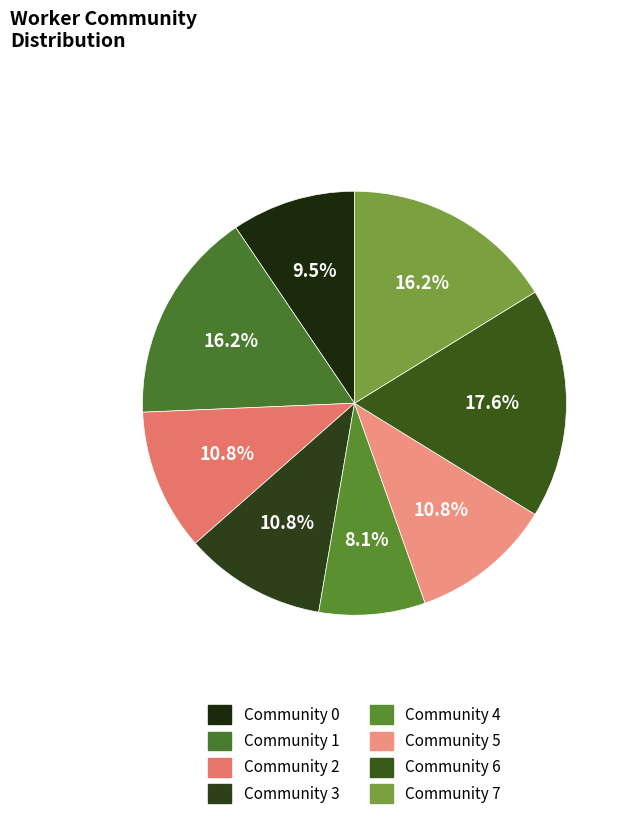

To the nearest percent, what is the average slice percentage?

12%